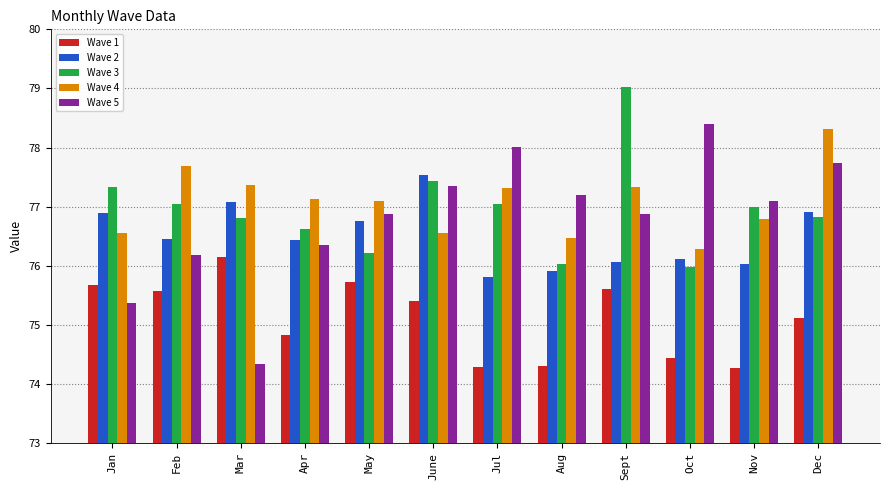

What is the spread (max minus min) of values at Aug?

2.9